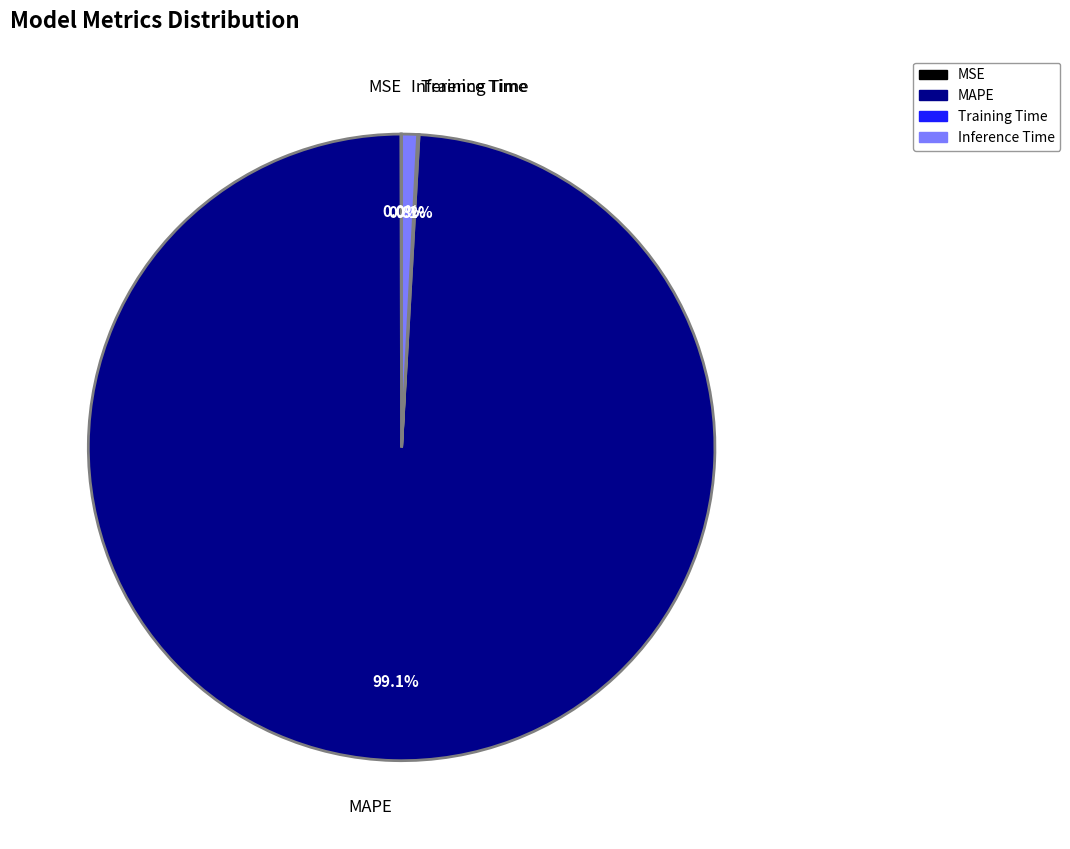

Does any single category account for the majority?

Yes